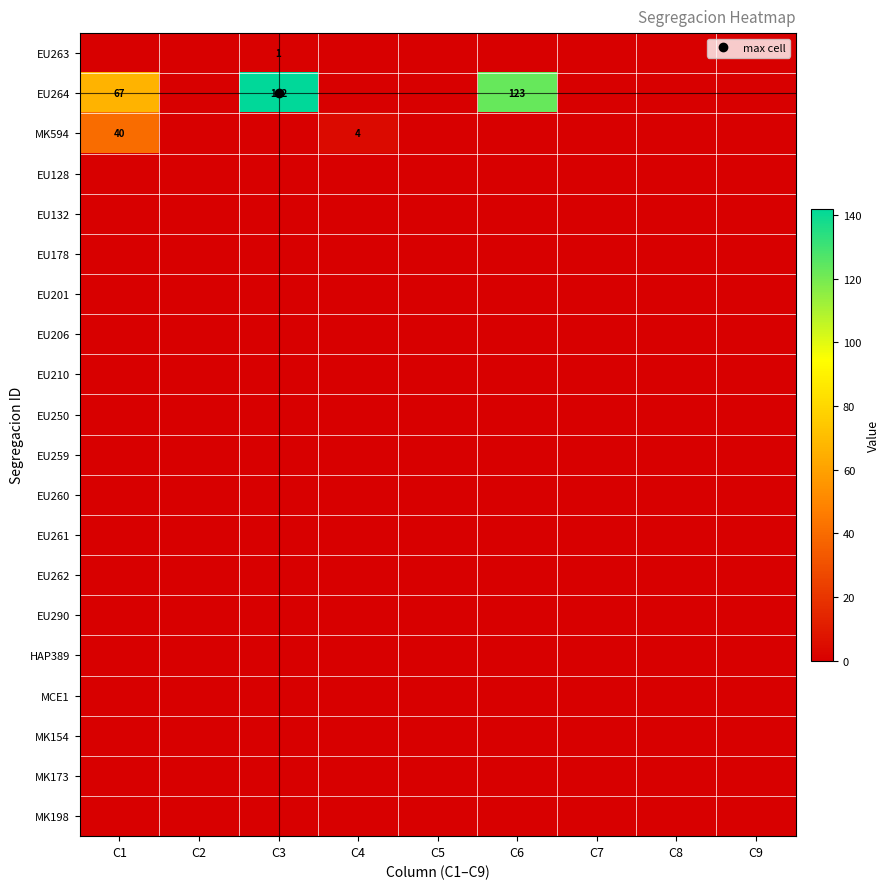

At how many categories does at least one series exceed 57?

3